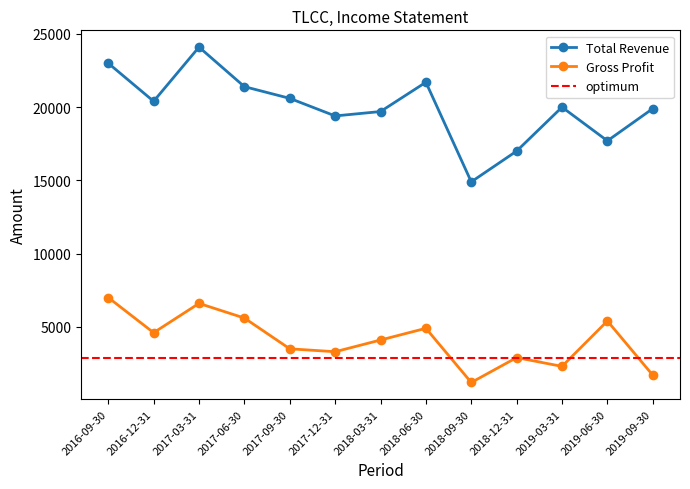

Between 2018-09-30 and 2017-03-31, which is larger?

2017-03-31